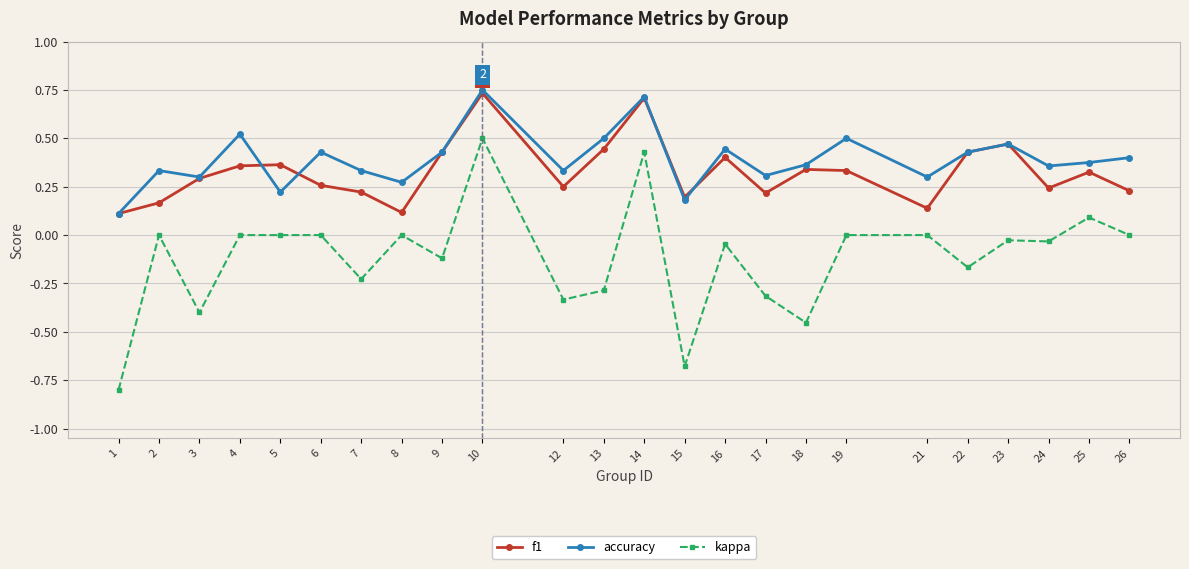

True or false: f1 and kappa cross at least once.

False